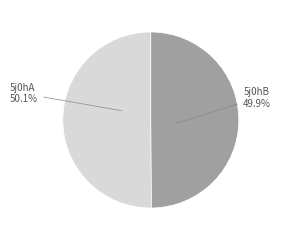

To the nearest percent, what percentage of the pie is 5j0hA?

50%